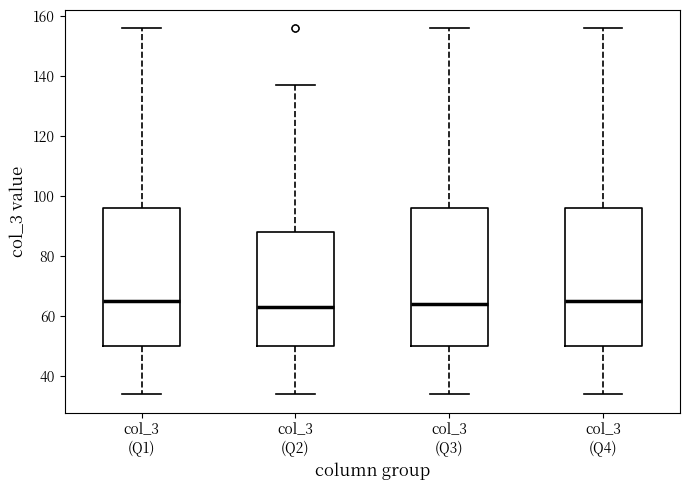

Reading left to right, read every box against the y-axis: the position of its median line, the range the box covers, and the ends of its whiskers. The values are not printed on the chart, so give them approximately, as read against the axis.

col_3 (Q1): median 66, box 50 to 96, whiskers 34 to 156
col_3 (Q2): median 64, box 50 to 88, whiskers 34 to 138
col_3 (Q3): median 64, box 50 to 96, whiskers 34 to 156
col_3 (Q4): median 66, box 50 to 96, whiskers 34 to 156